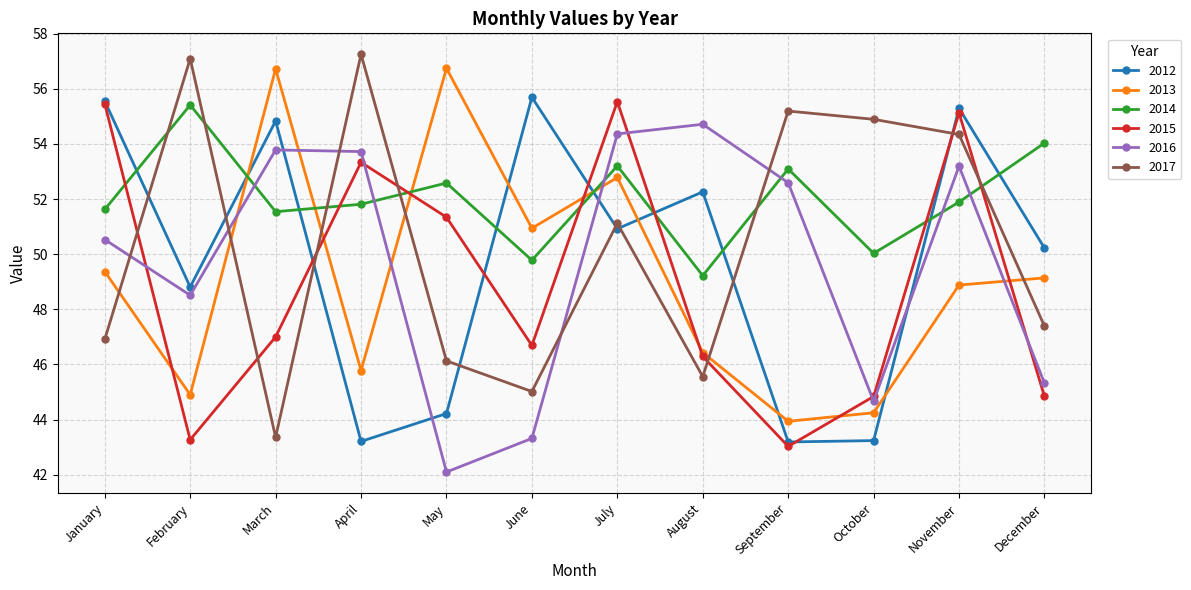

Read the 2017 value at June.

45.0